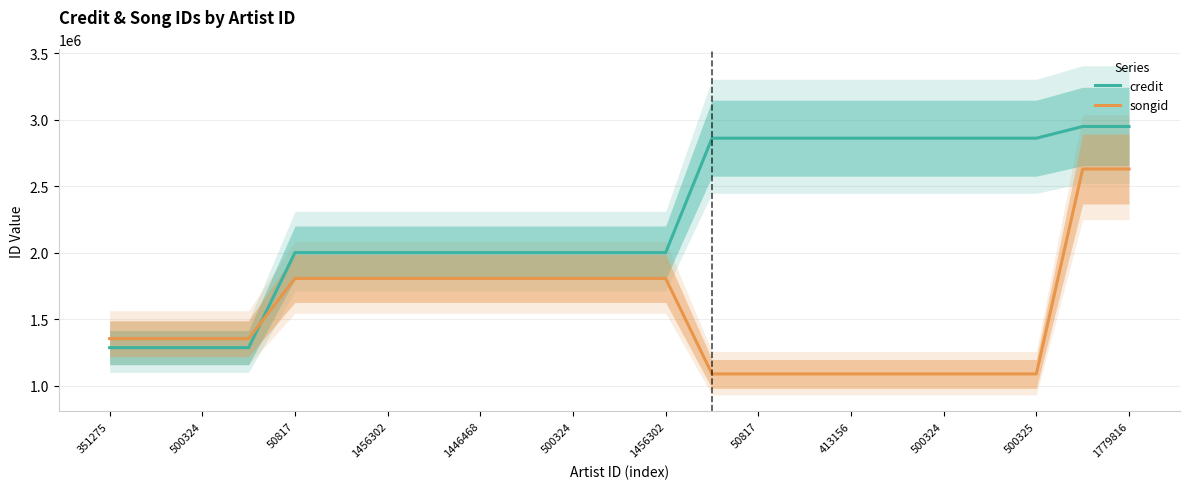

Is this an area chart (filled region under the line)?

No